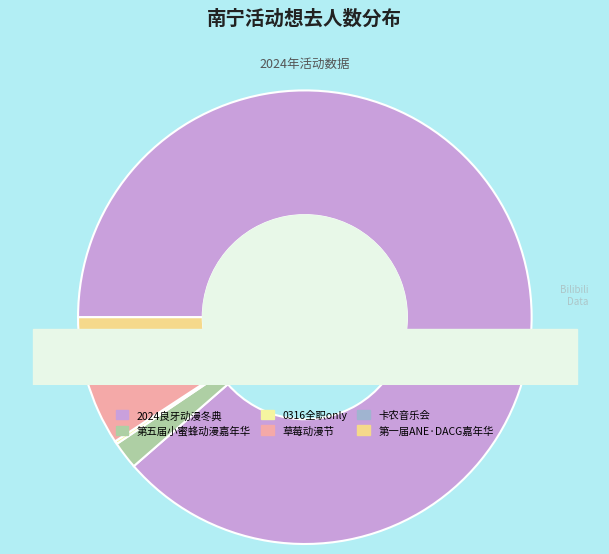

To the nearest percent, what percentage of the pie is 南宁·2024良牙动漫冬季盛典（冬典）?

89%